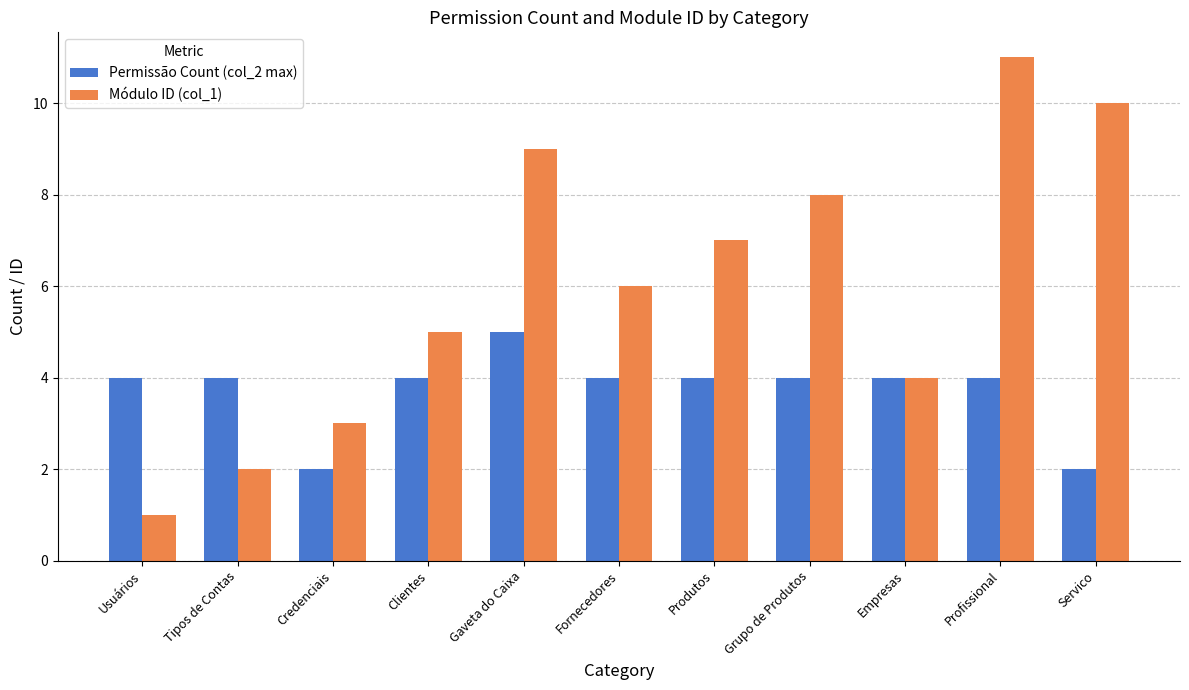

Reading left to right, what are all the values shown in this chart?

Permissão Count (col_2 max): 4	4	2	4	5	4	4	4	4	4	2
Módulo ID (col_1): 1	2	3	5	9	6	7	8	4	11	10